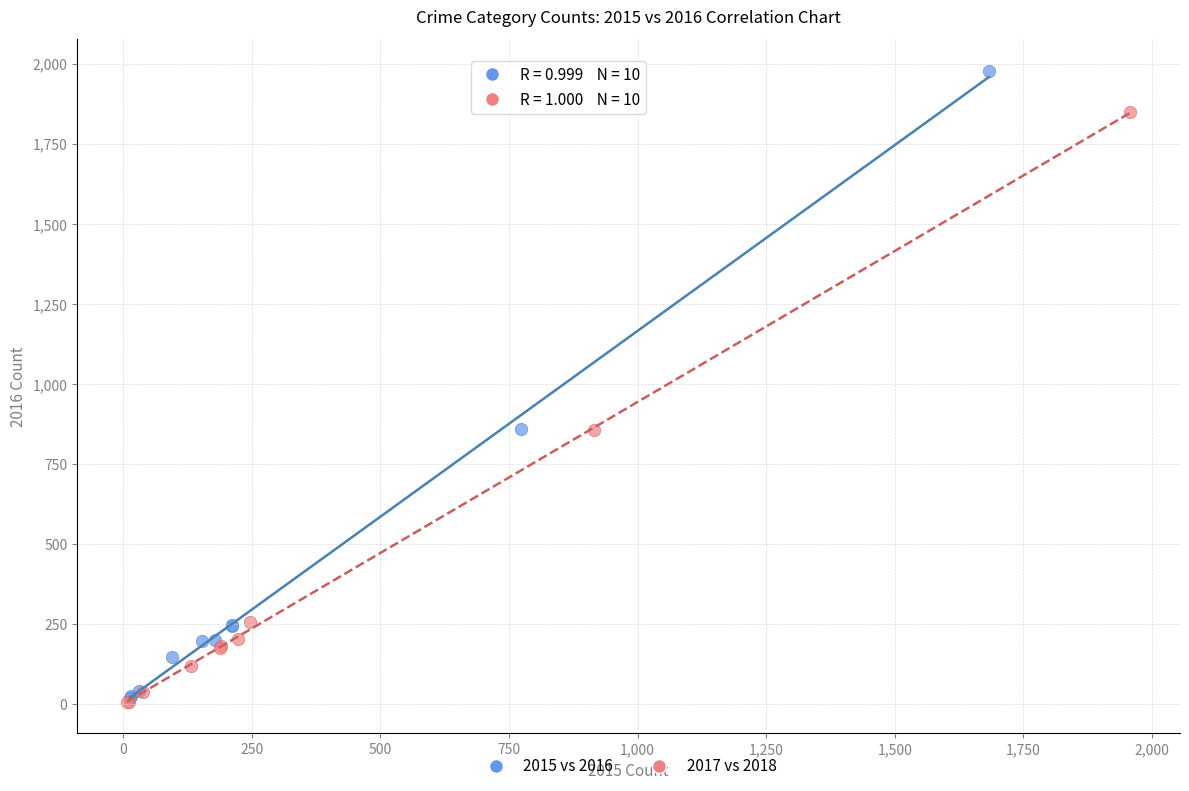

Which series has the largest Y range (max minus min)?

2015 vs 2016